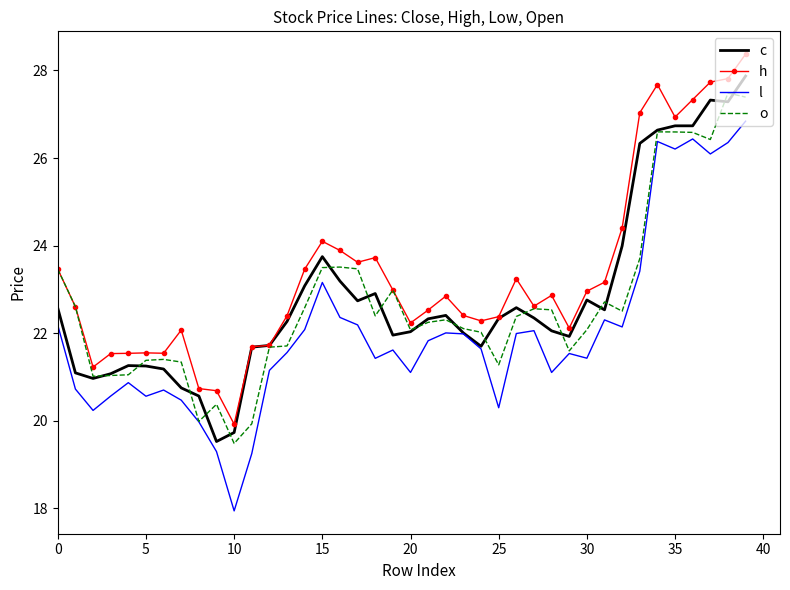

Which series has the largest total across all categories?

h